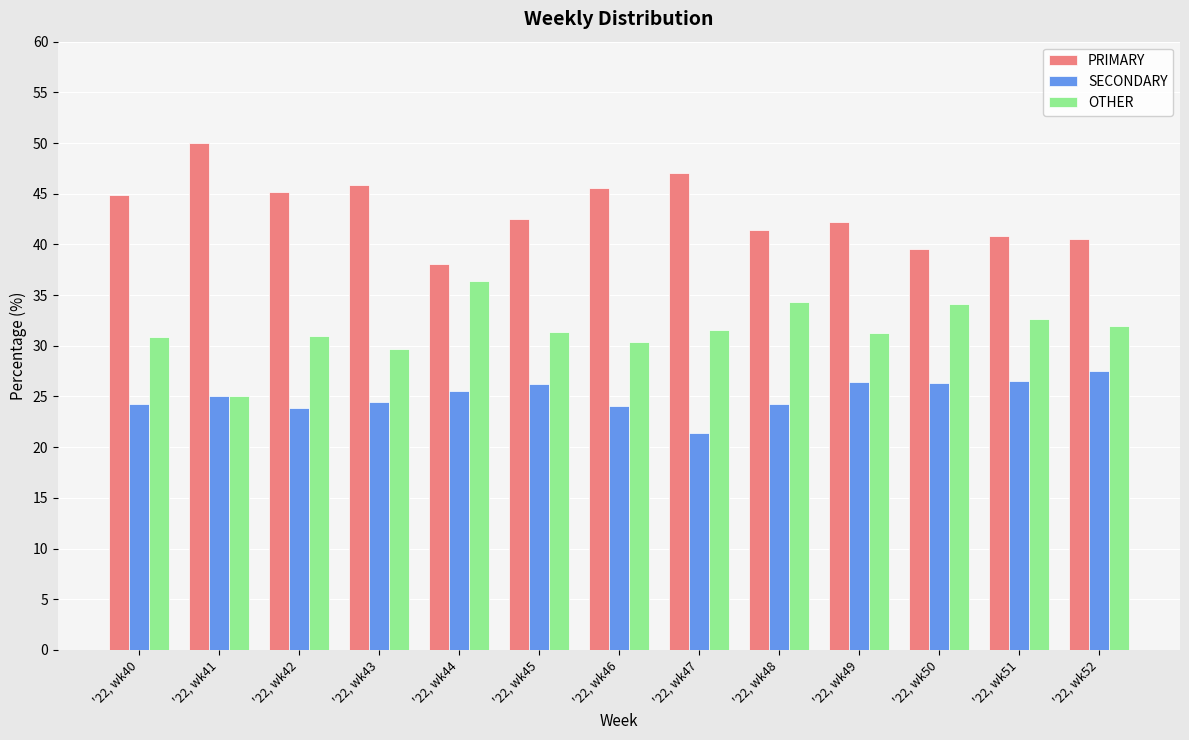

What is the value of the SECONDARY bar at the 10th from the left?

26.4